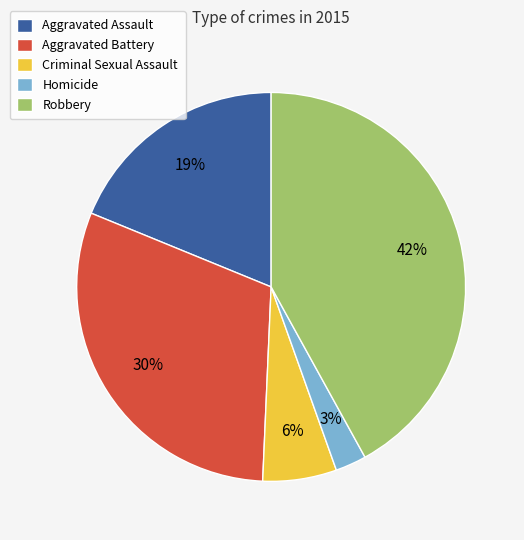

True or false: Robbery accounts for 42% of the total.

True